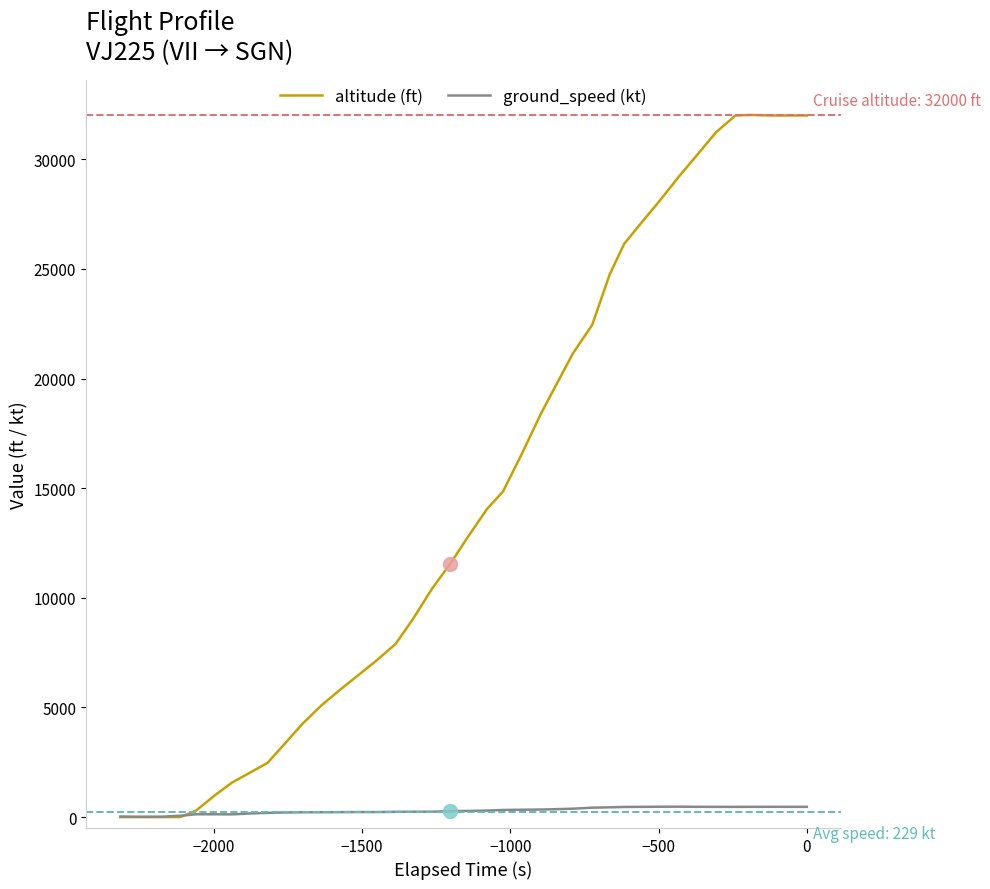

How many data points in altitude (ft) are less than 12825?

20